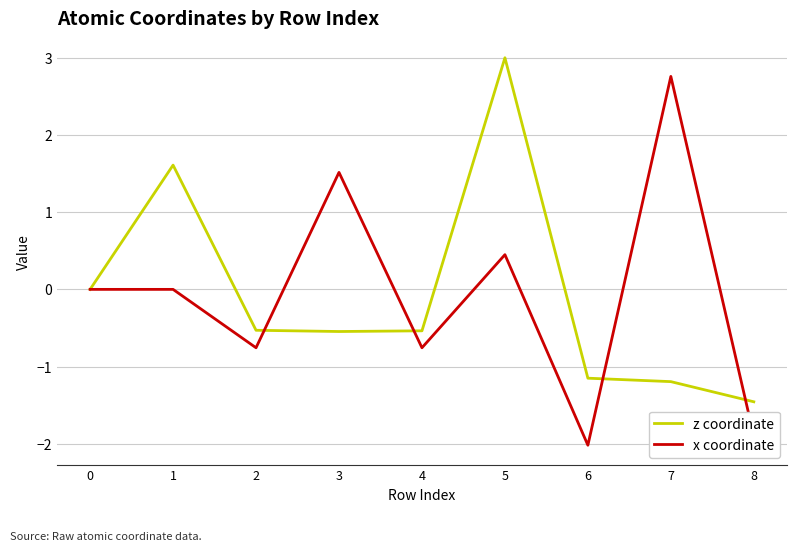

Reading right to left, list all the values displayed in this chart.

z coordinate: 8=-1.5	7=-1.2	6=-1.2	5=3.0	4=-0.5	3=-0.5	2=-0.5	1=1.6	0=0.0
x coordinate: 8=-1.9	7=2.8	6=-2.0	5=0.4	4=-0.8	3=1.5	2=-0.8	1=0.0	0=0.0